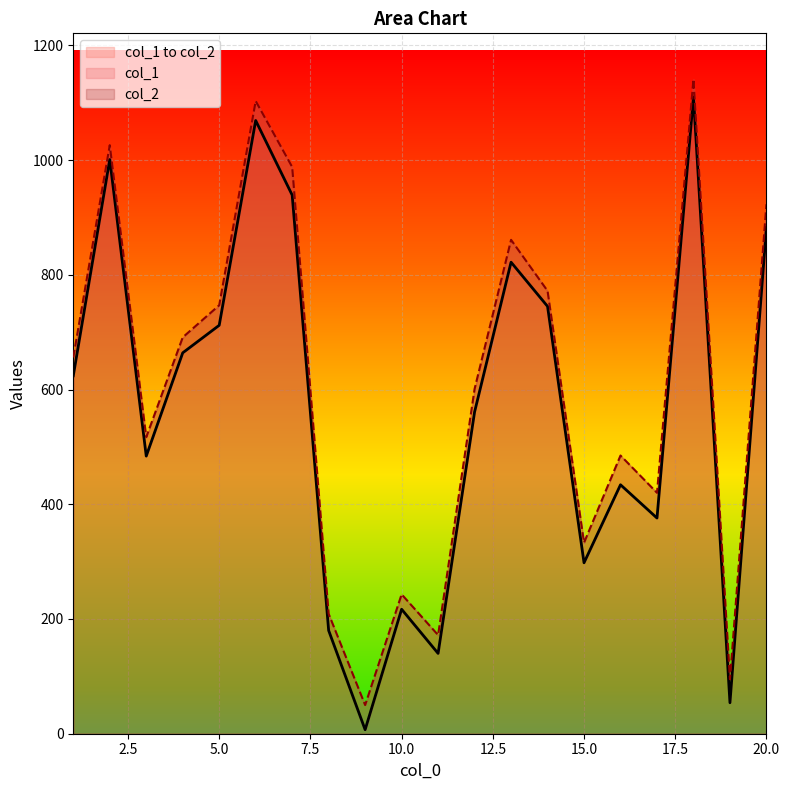

Does the chart display data point markers on the line(s)?

No